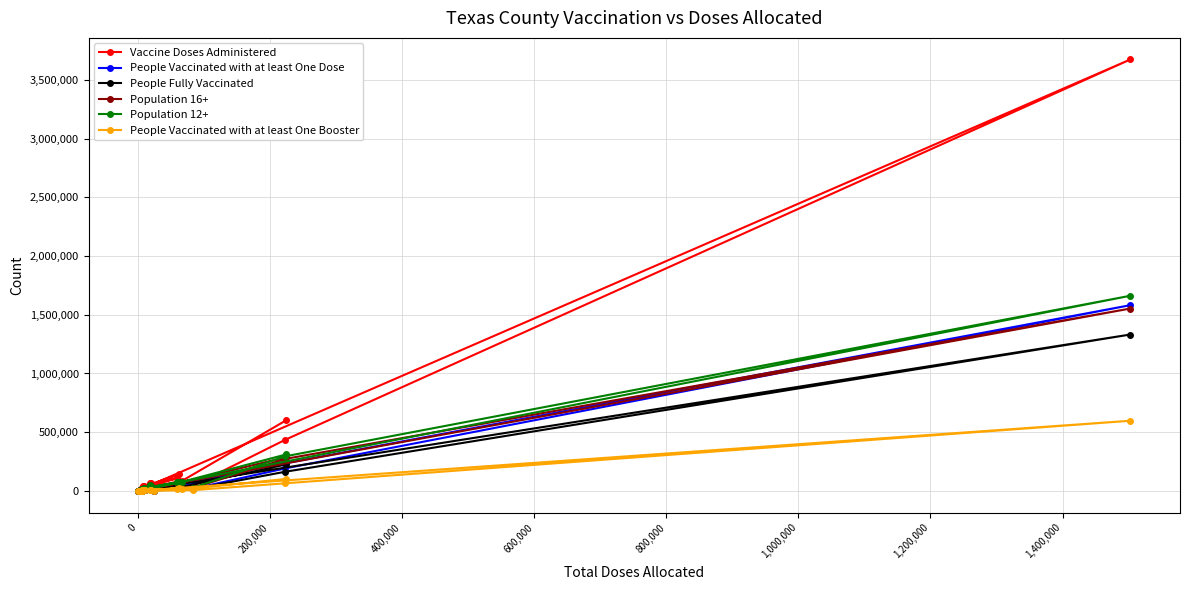

Which series has the largest range (max minus min)?

Vaccine Doses Administered